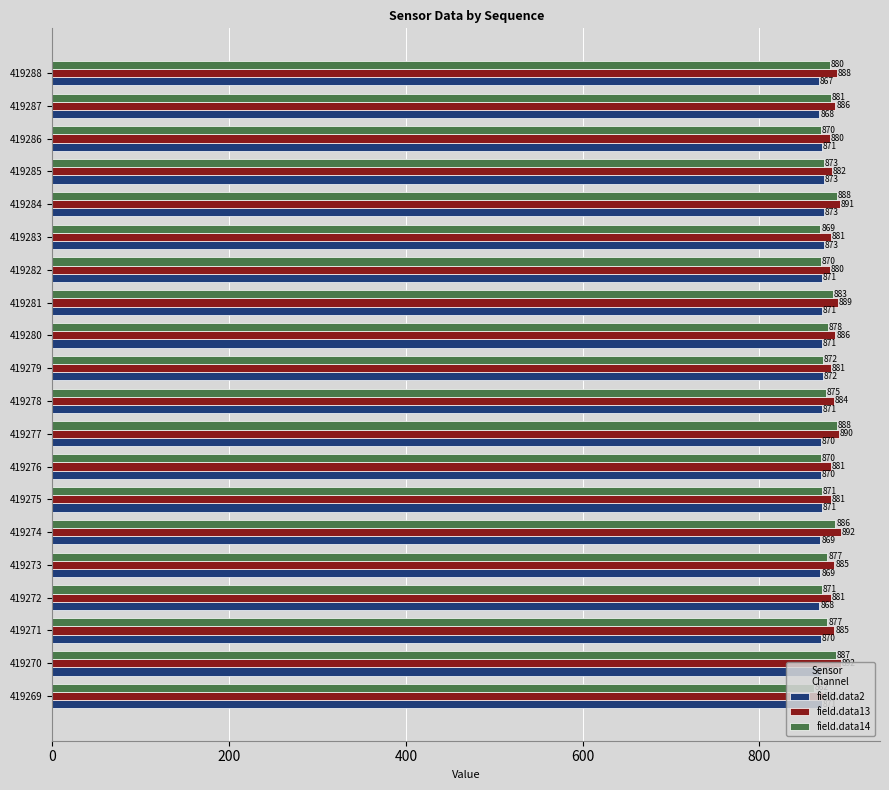

What is the highest value of the field.data14 series?

888